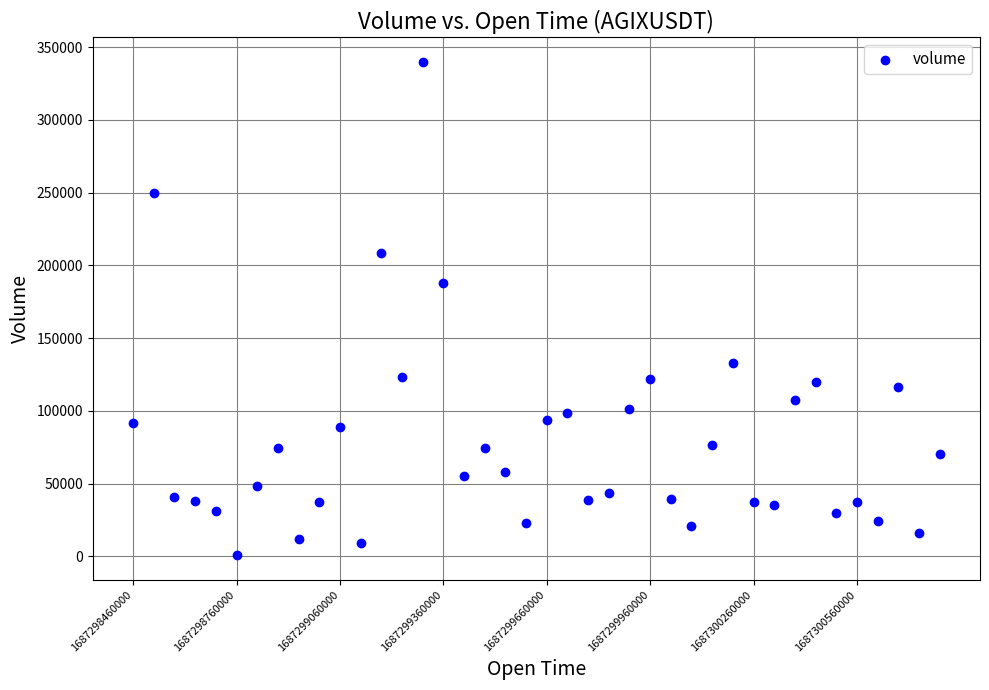

What Y value in the scatter plot is closest to 170289?

188033